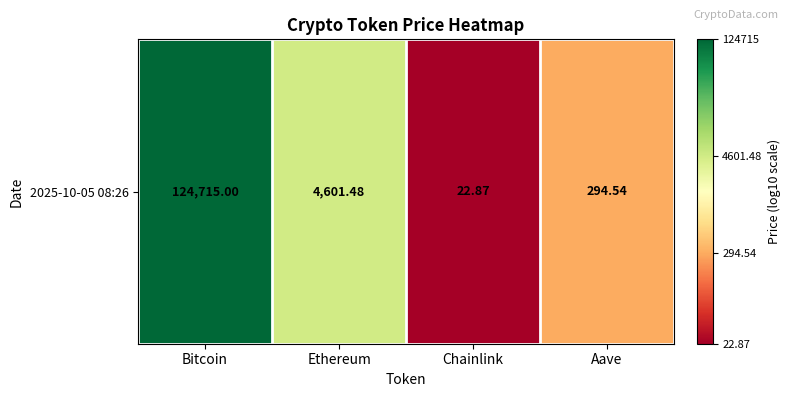

List the labels in order of value, largest first.

Bitcoin, Ethereum, Aave, Chainlink